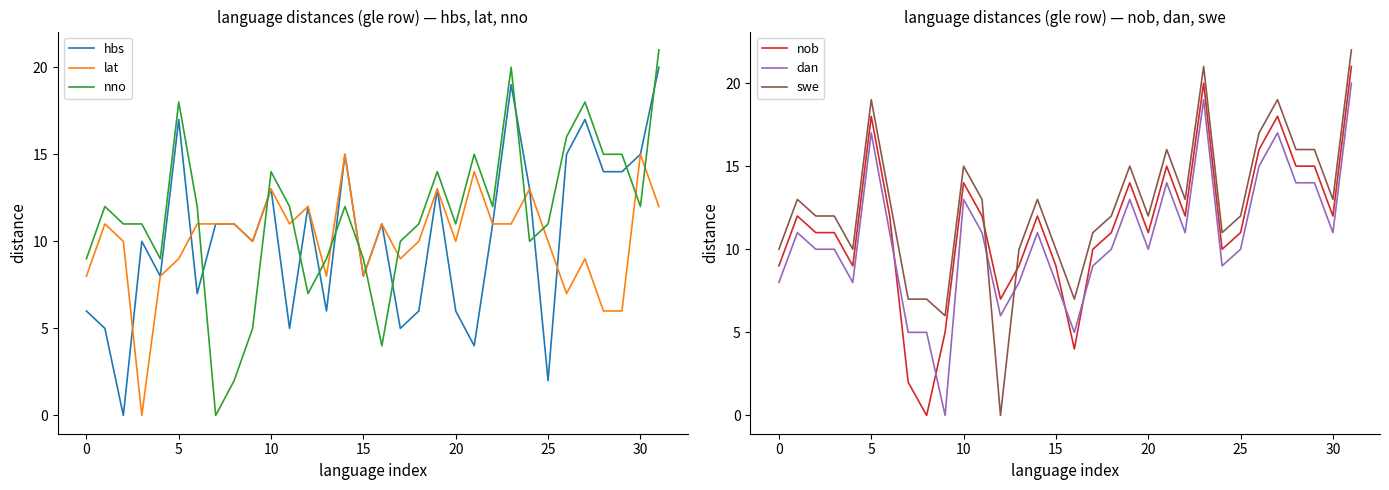

How many values in swe are above zero?

31